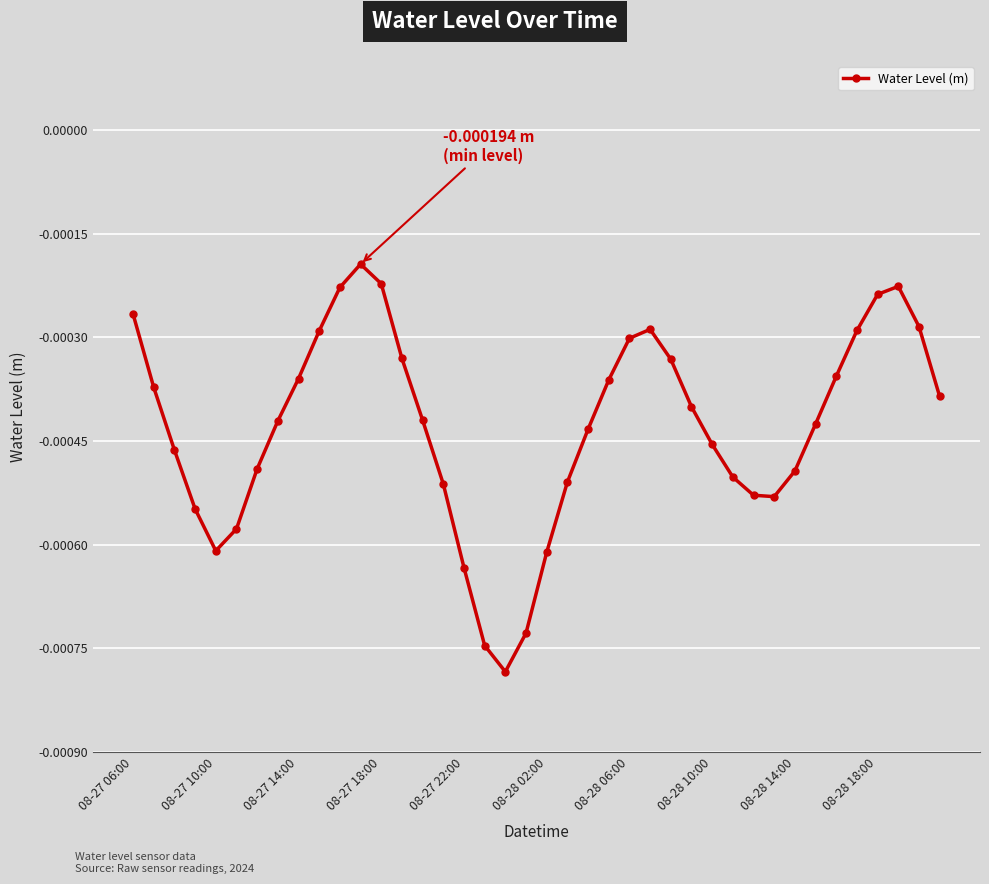

How many points are lower than both their immediate neighbors (excluding endpoints)?

3